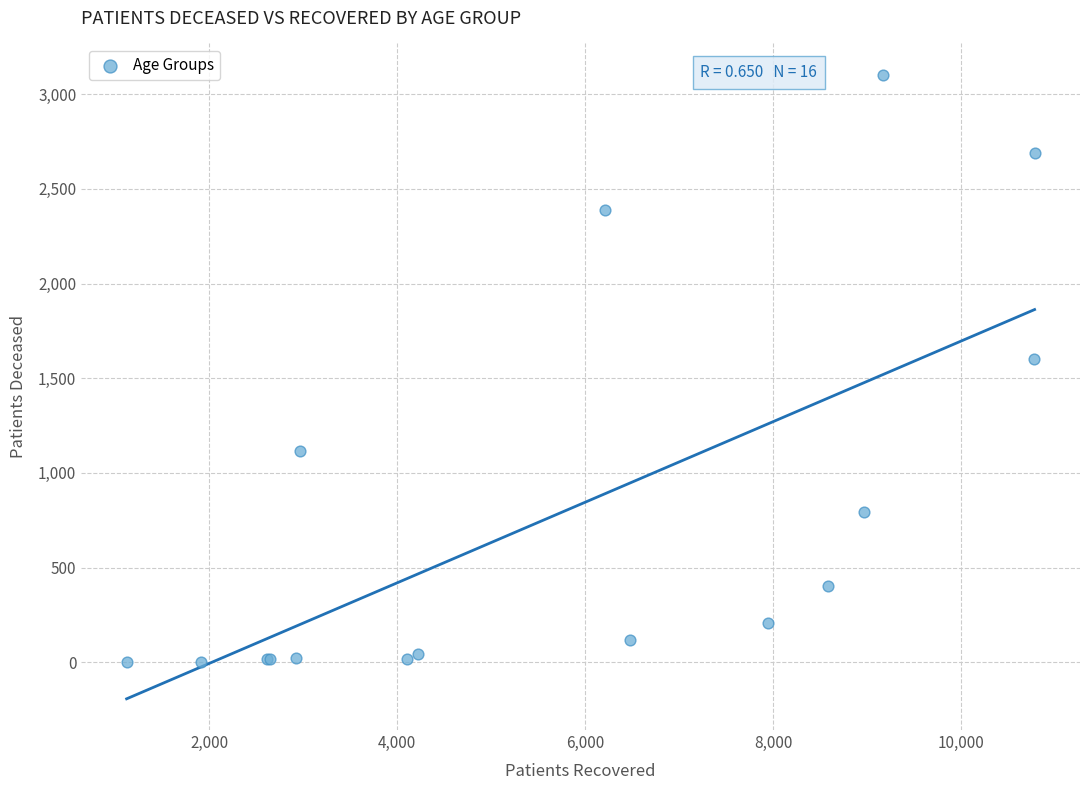

What Y value in the scatter plot is closest to 1553?

1600